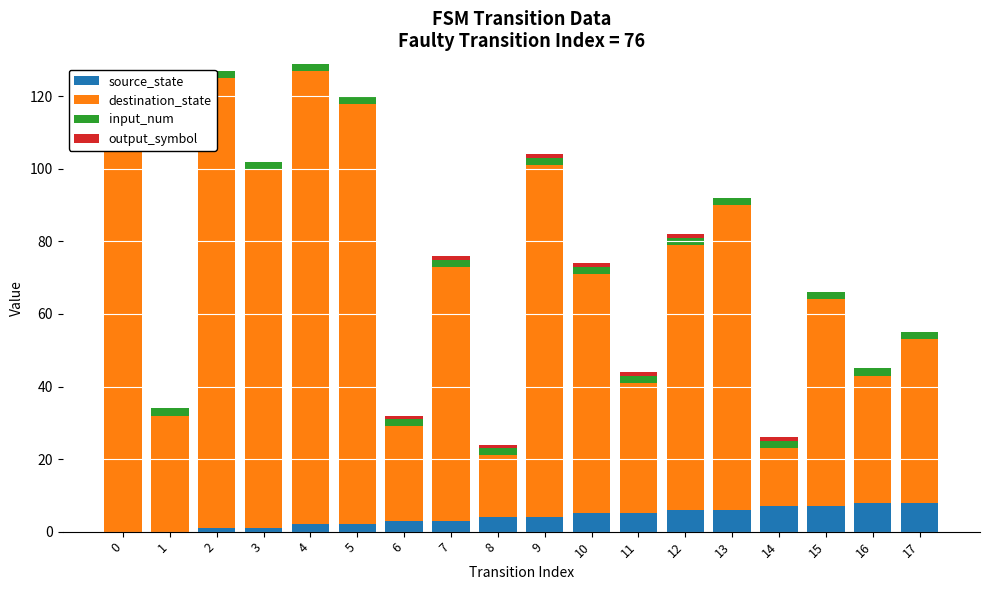

Between 7 and 14, which series saw the biggest shift?

destination_state